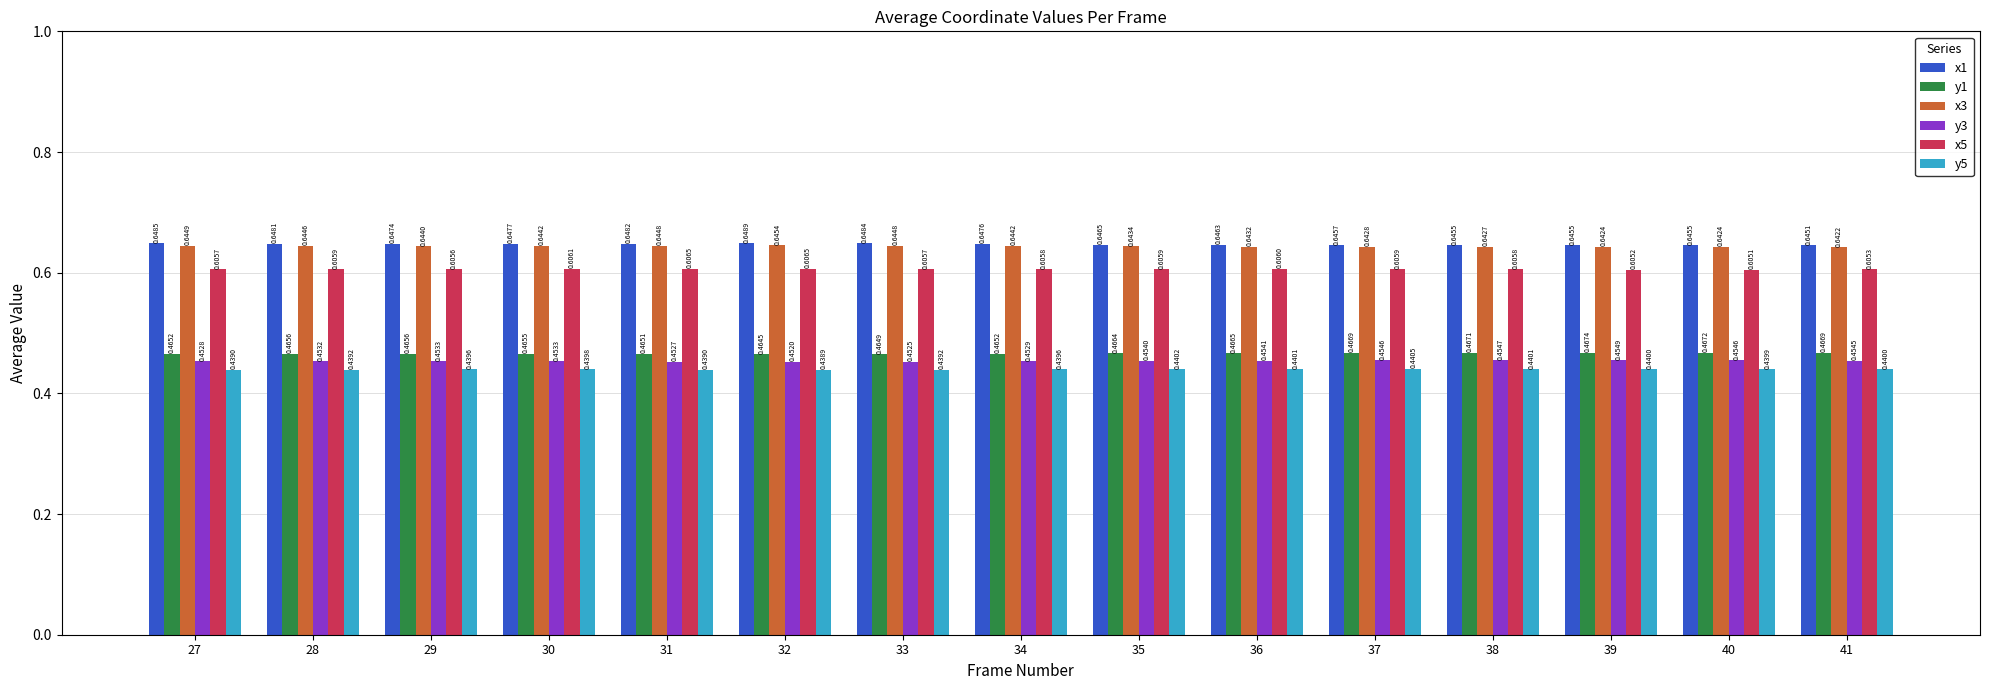

List the series in order of their peak value, highest first.

x1, x3, x5, y1, y3, y5